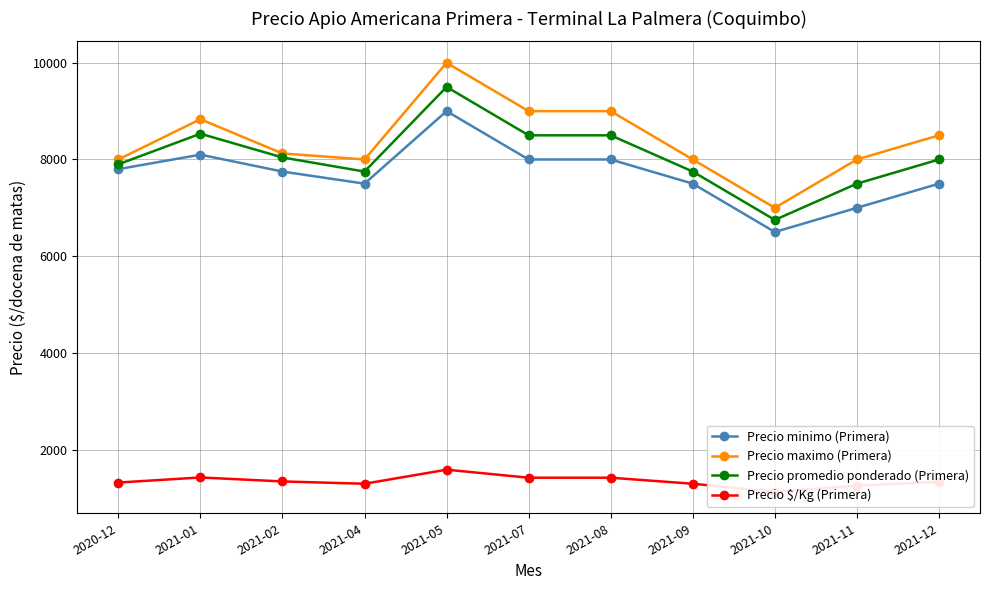

In Precio maximo (Primera), how many points are higher than both neighbors (excluding endpoints)?

2